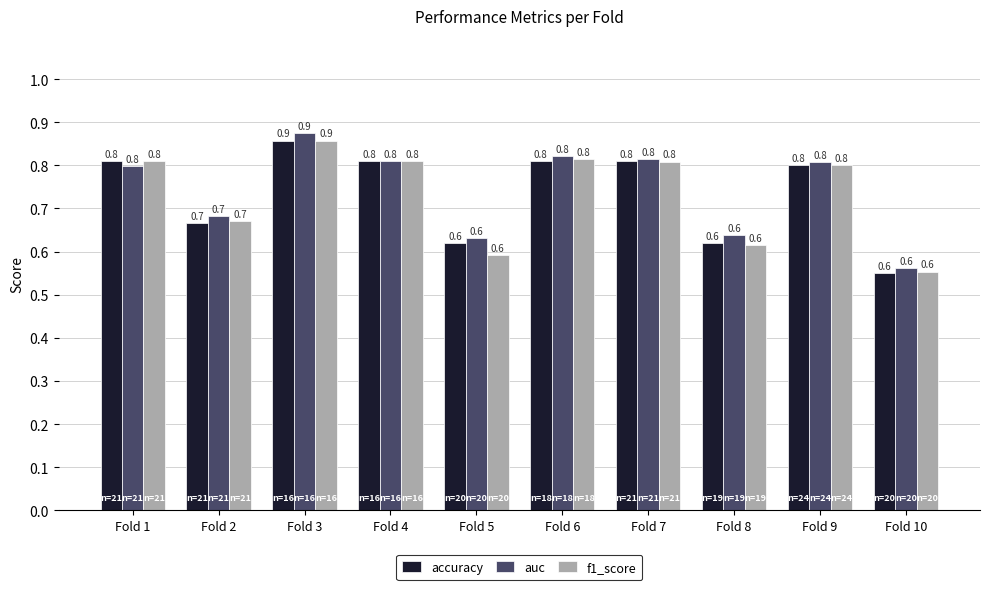

Which category has the highest value in the f1_score series?

Fold 3